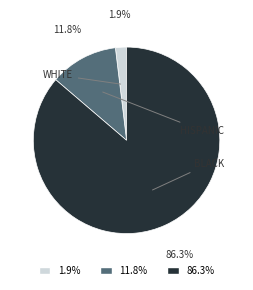

Is there a majority slice in this chart?

Yes